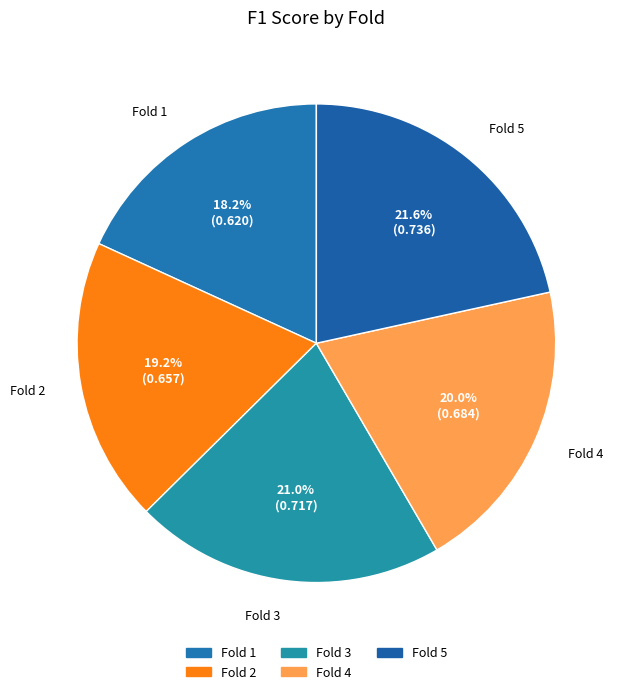

Is Fold 3 the majority of the pie?

No